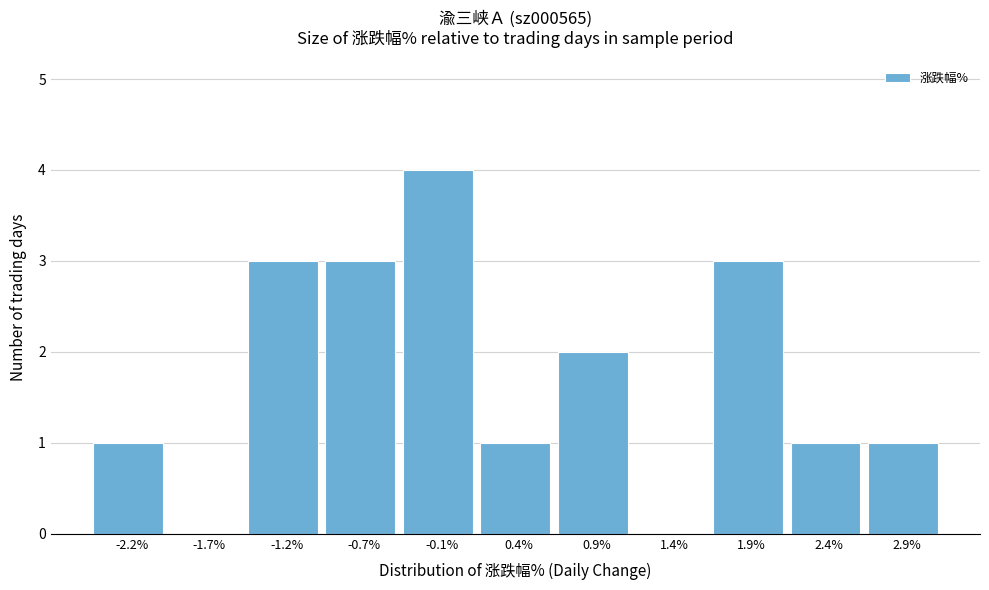

Reading left to right, transcribe this chart: for each bar, give the range it covers on the x-axis and its height. Neither the bar edges nor the heights are printed on the chart, so give them approximately, as read against the axes.

-2.4 to -1.9: 1
-1.9 to -1.4: 0
-1.4 to -0.9: 3
-0.9 to -0.4: 3
-0.4 to 0.1: 4
0.1 to 0.6: 1
0.6 to 1.1: 2
1.1 to 1.6: 0
1.6 to 2.1: 3
2.1 to 2.6: 1
2.6 to 3.1: 1